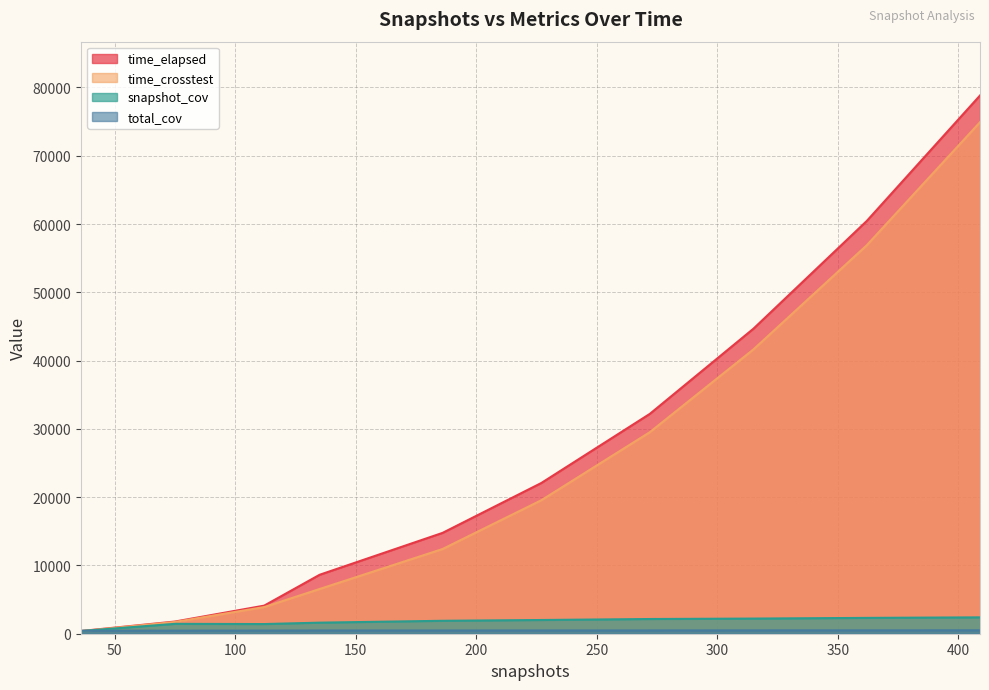

Which series has the largest range (max minus min)?

time_elapsed